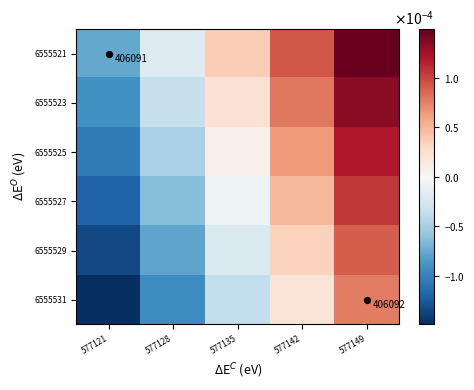

At how many categories does at least one series exceed 0?

3